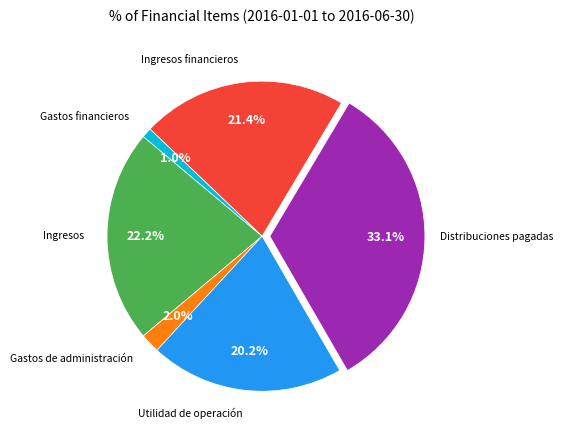

How many segments does this pie chart have?

6